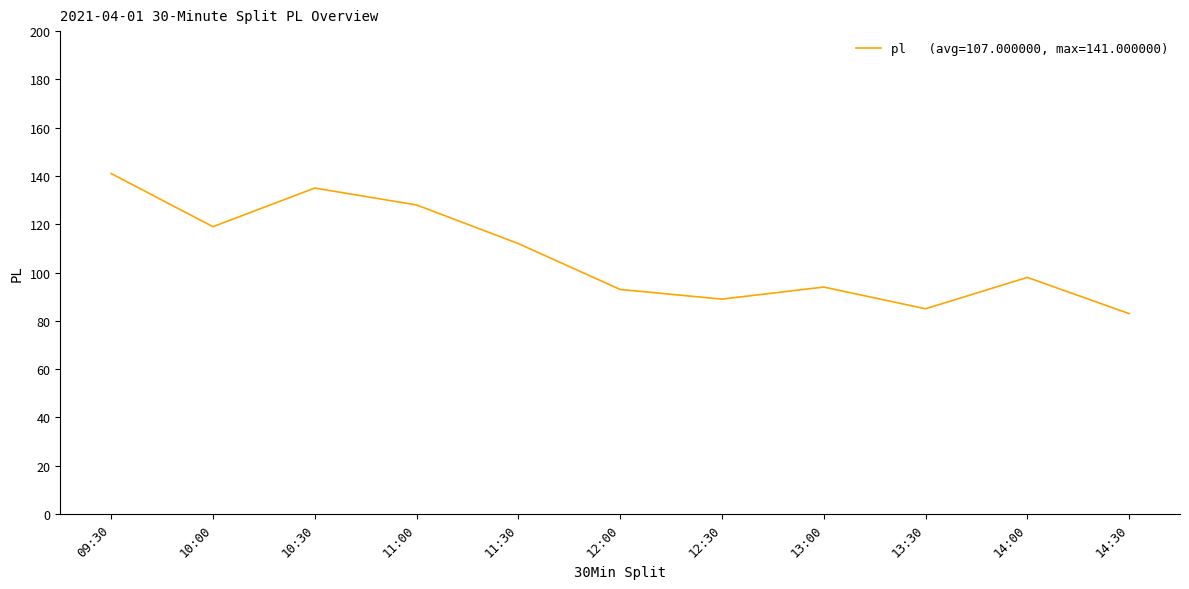

What is the average value?

107